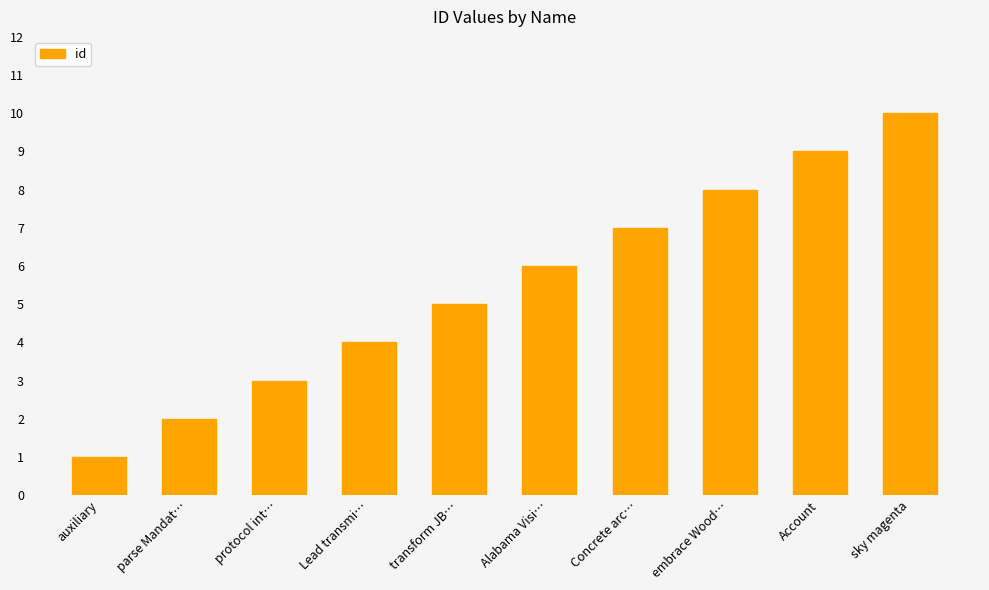

List the labels in order of value, largest first.

sky magenta, Account, embrace Wood…, Concrete arc…, Alabama Visi…, transform JB…, Lead transmi…, protocol int…, parse Mandat…, auxiliary